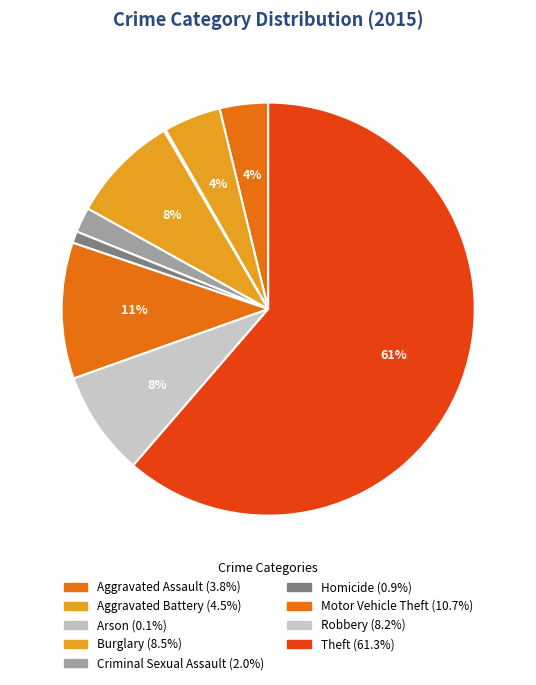

What percentage do Motor Vehicle Theft and Theft together represent?

72.0%